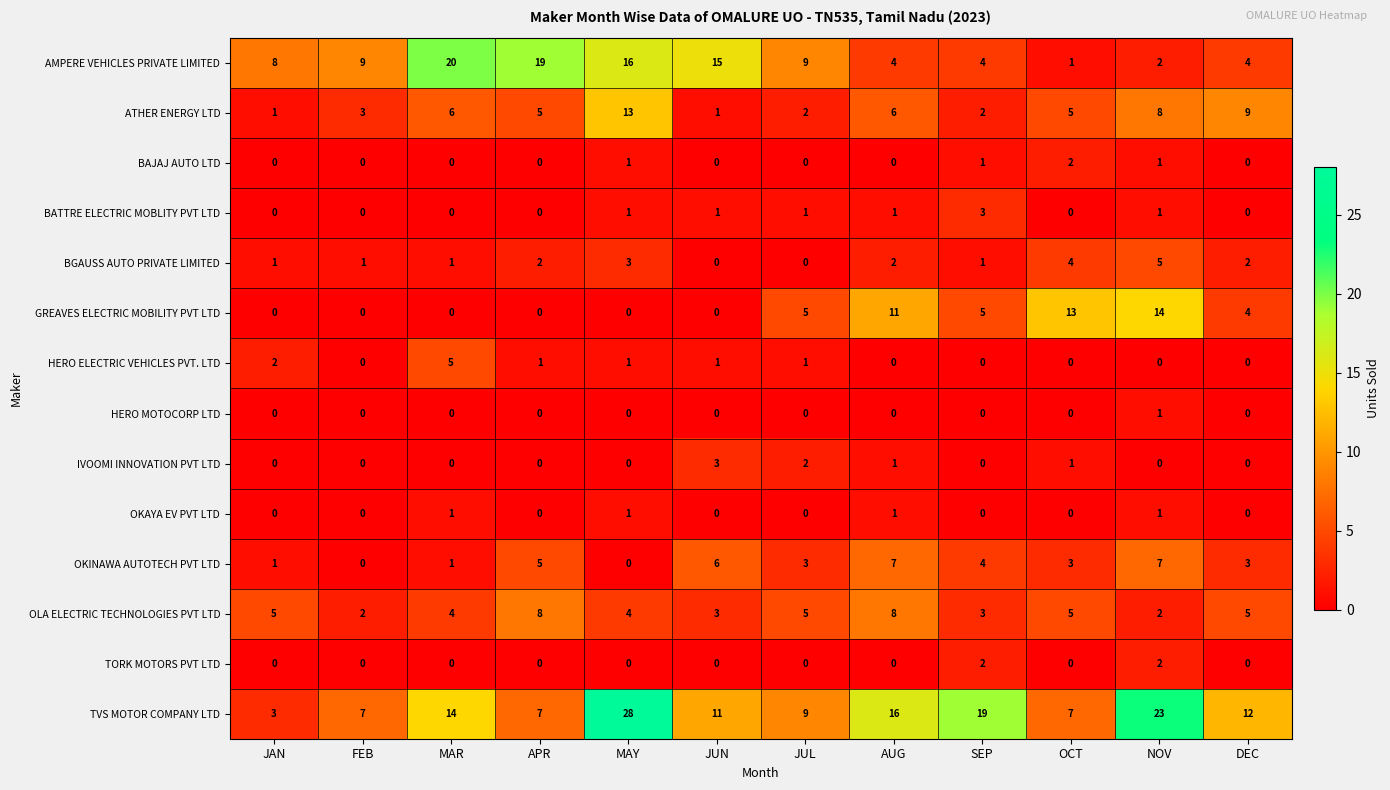

The TVS MOTOR COMPANY LTD series shows 3 at JAN. True or false?

True